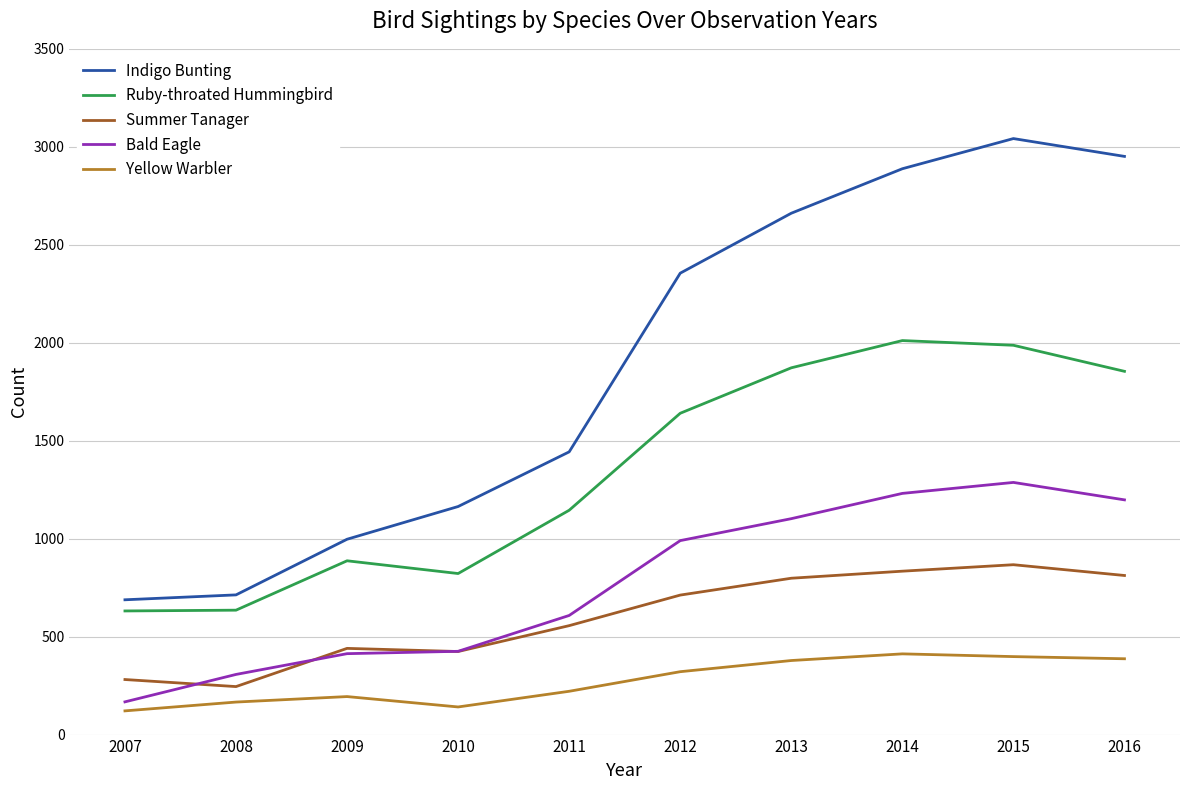

Which series changed the most between 2010 and 2016?

Indigo Bunting